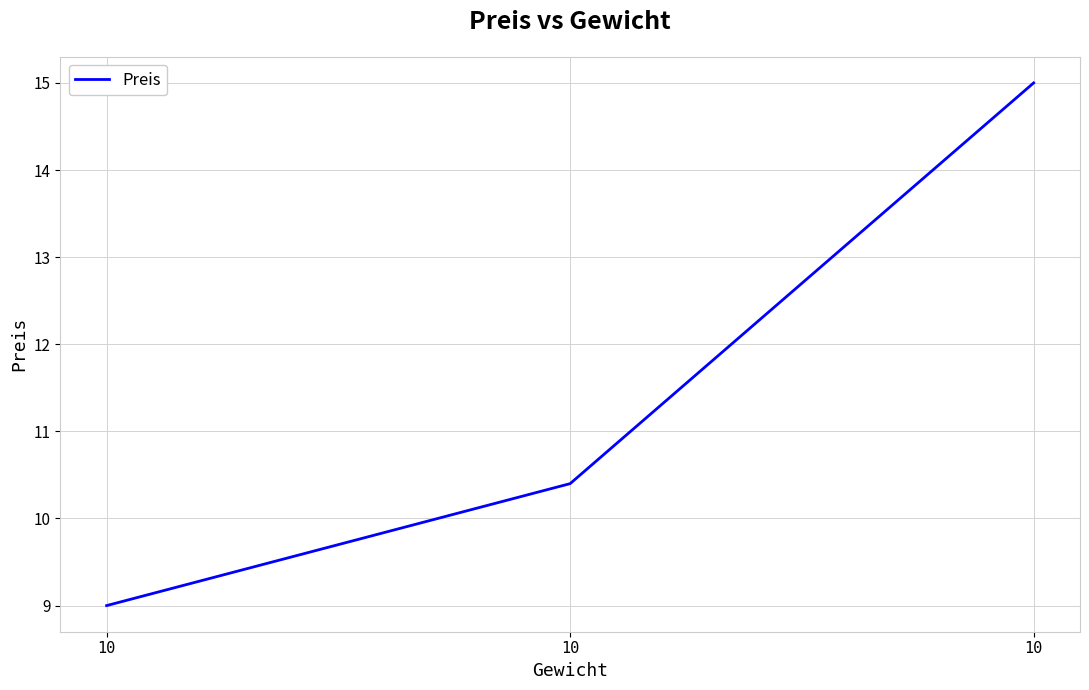

Between 10 and 10, which is larger?

10